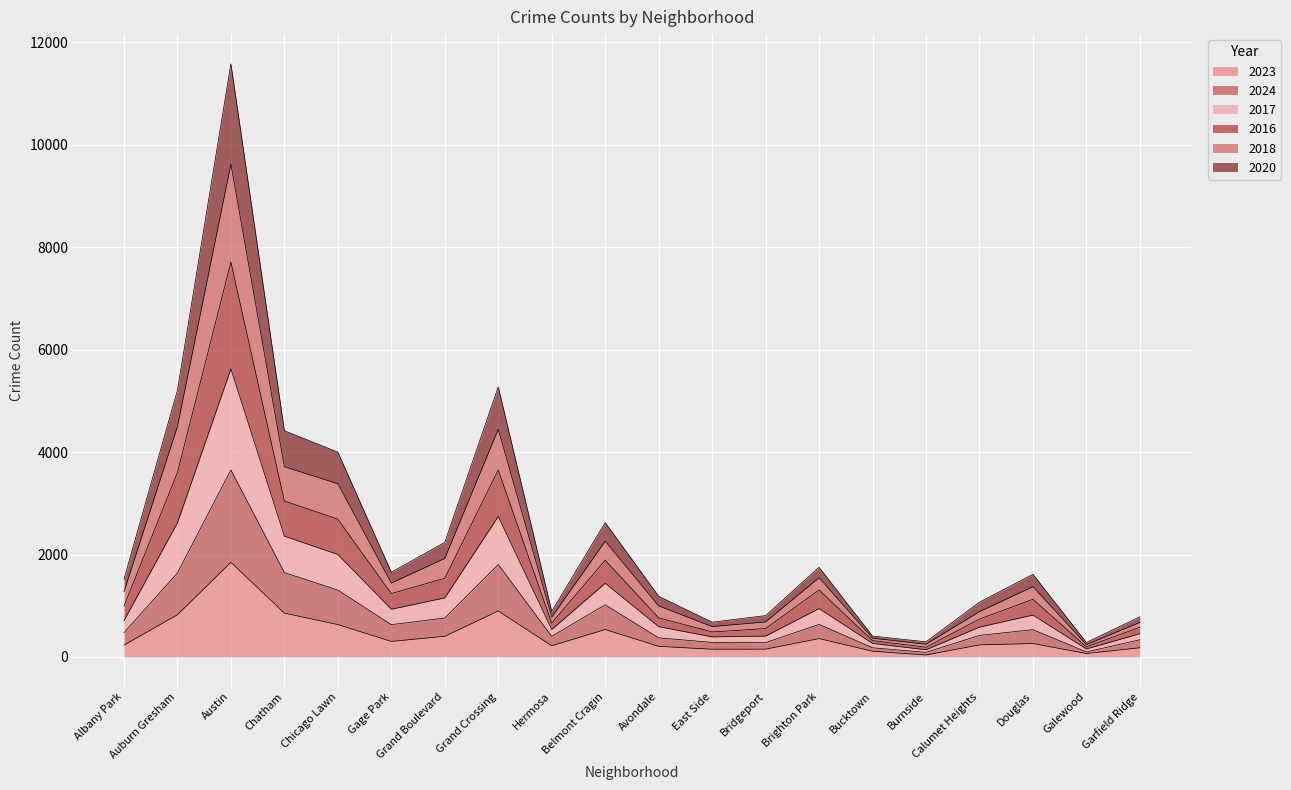

True or false: 2024 and 2023 cross at least once.

False